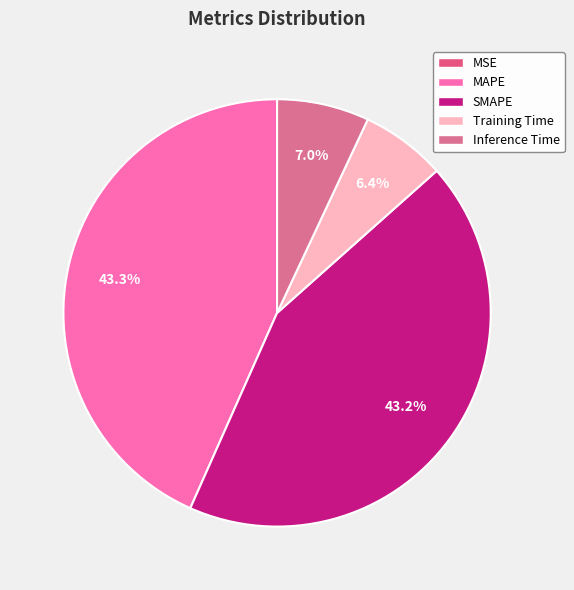

To the nearest percent, what is the difference between the MSE and Training Time slice percentages?

6%